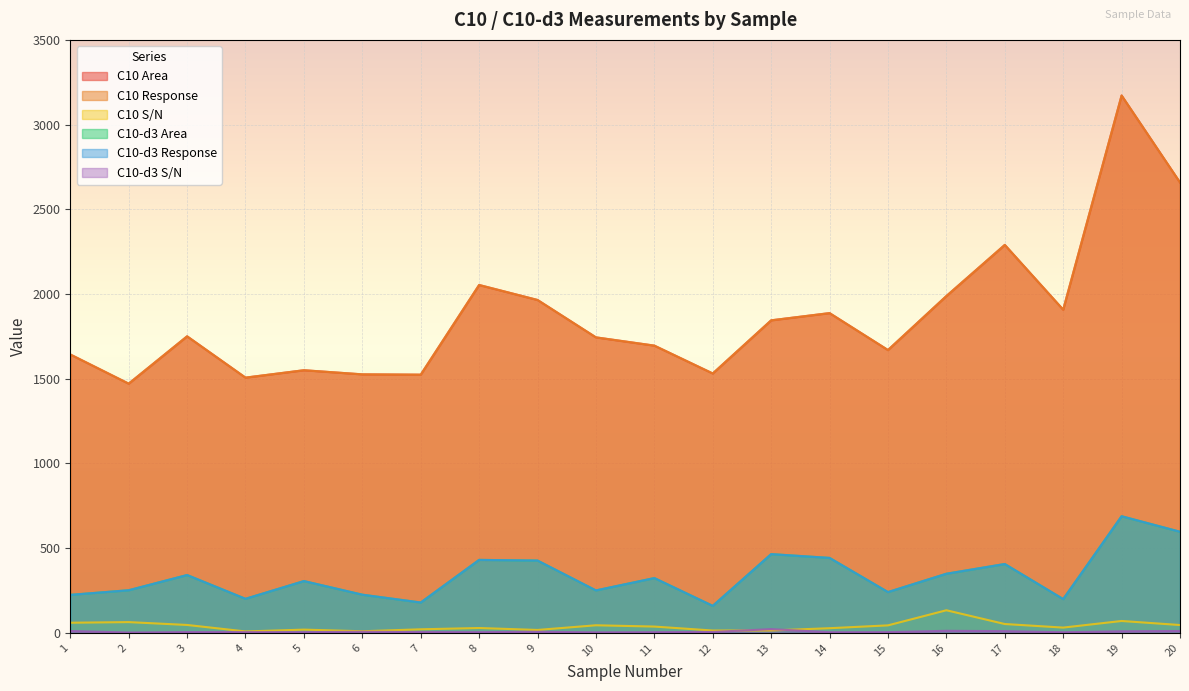

What is the value of the C10-d3 S/N point at the 17th from the left?

10.4